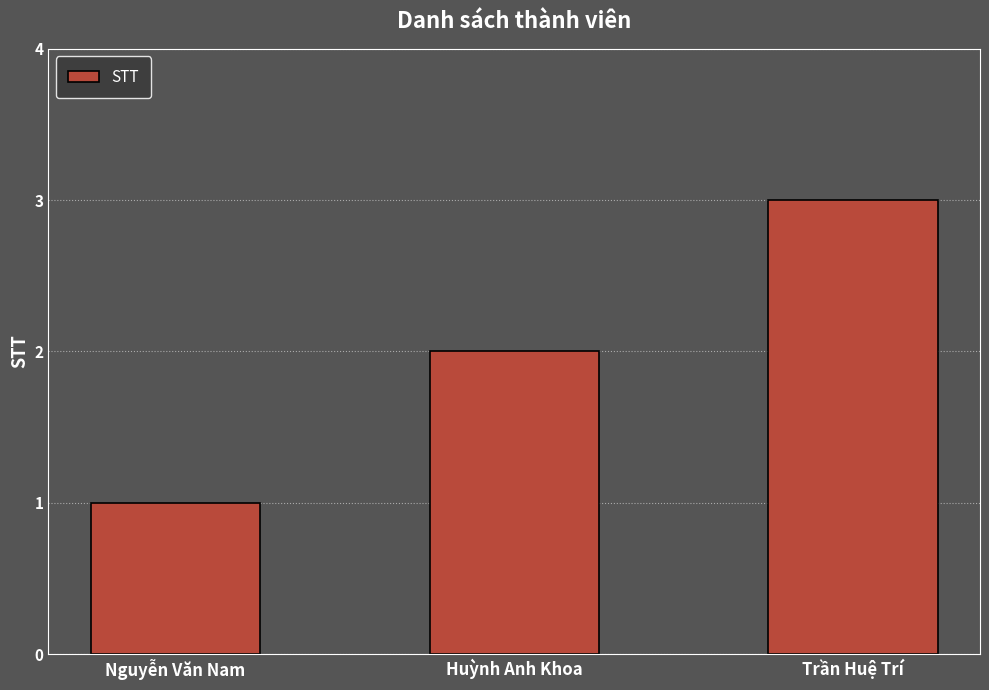

Approximately how many times larger is the value at Huỳnh Anh Khoa compared to Nguyễn Văn Nam?

2.0